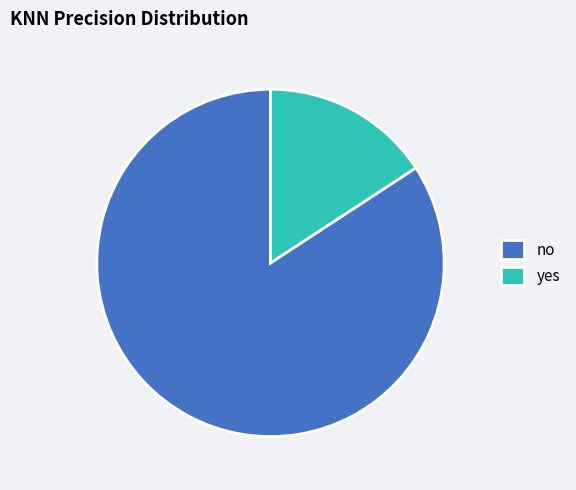

Combined, do no and yes account for over 50%?

Yes